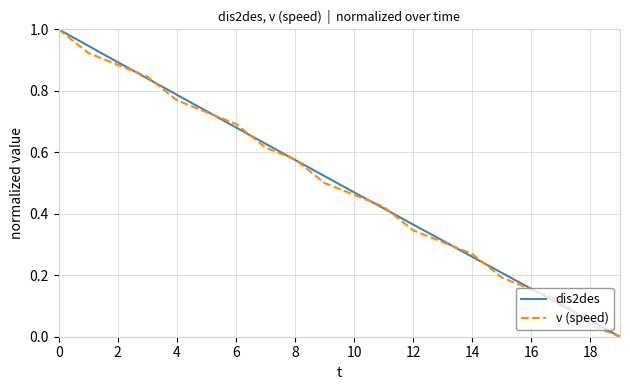

Is this an area chart (filled region under the line)?

No